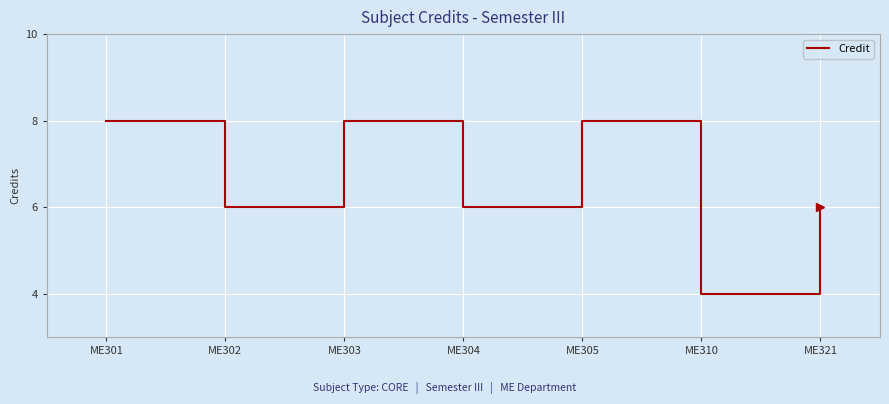

The chart shows a value of 4 at ME310. True or false?

True